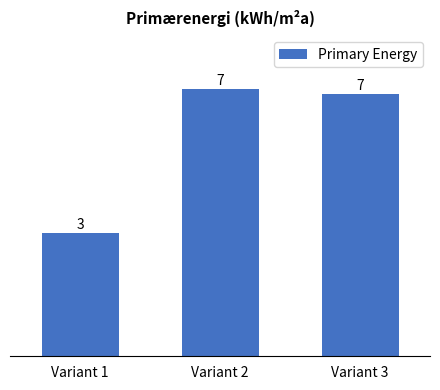

What is the sum of the values at Variant 3 and Variant 2?

13.2